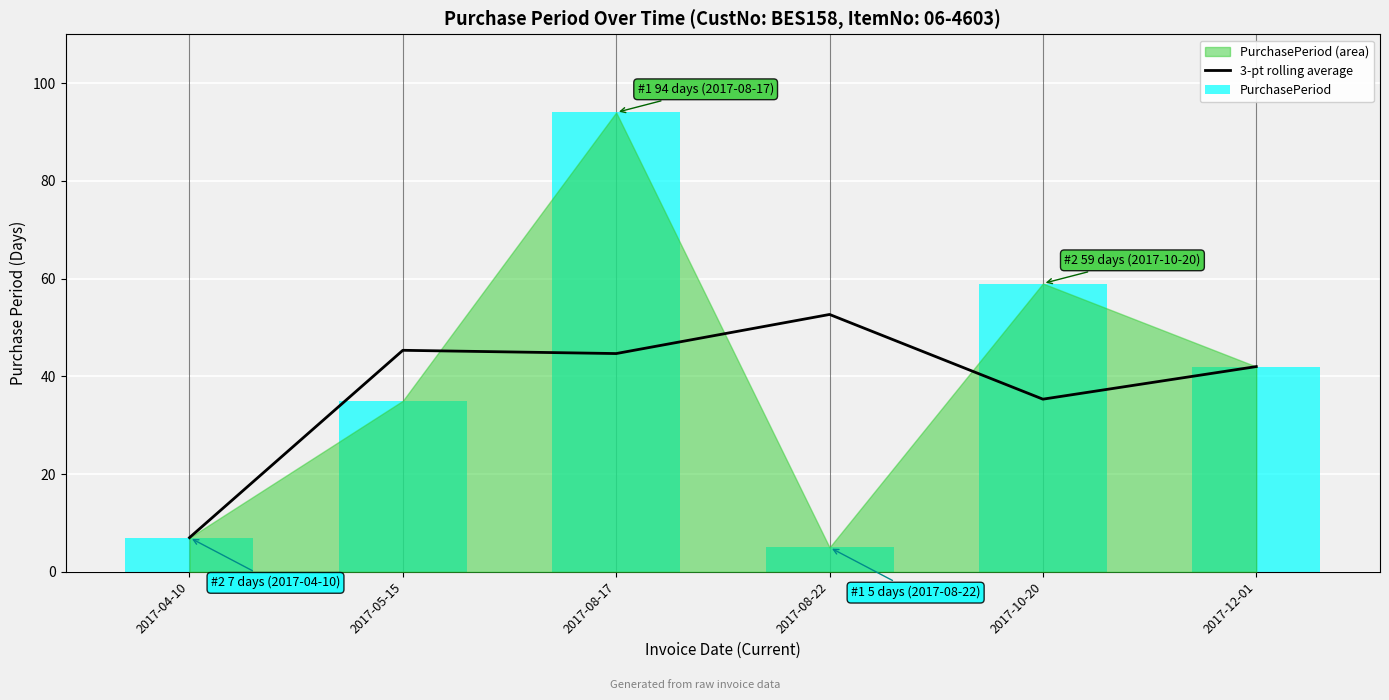

The value of 3-pt rolling average at 2017-05-15 is 45.3. True or false?

True